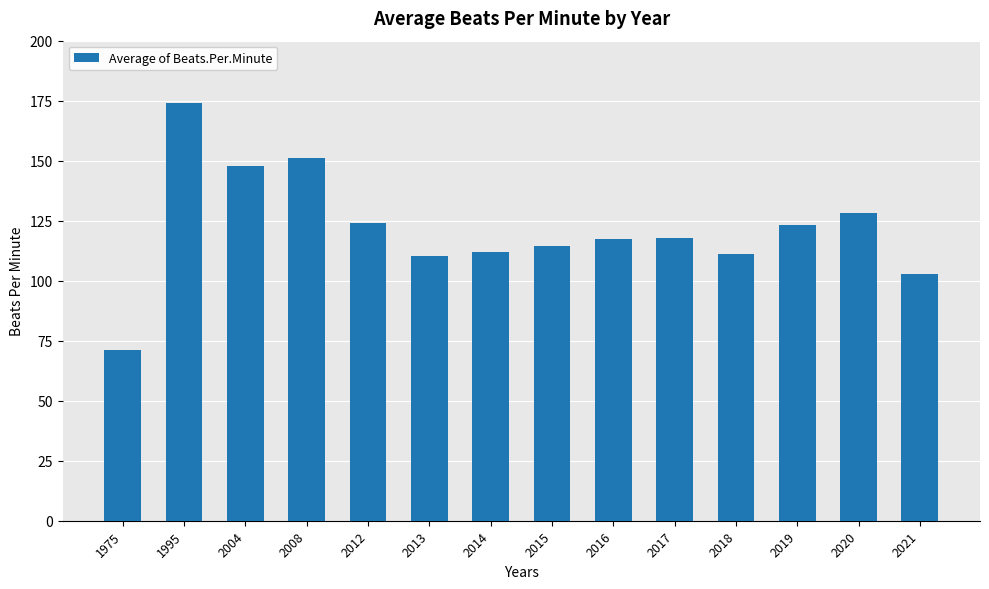

Which category has the lowest value across all series?

1975